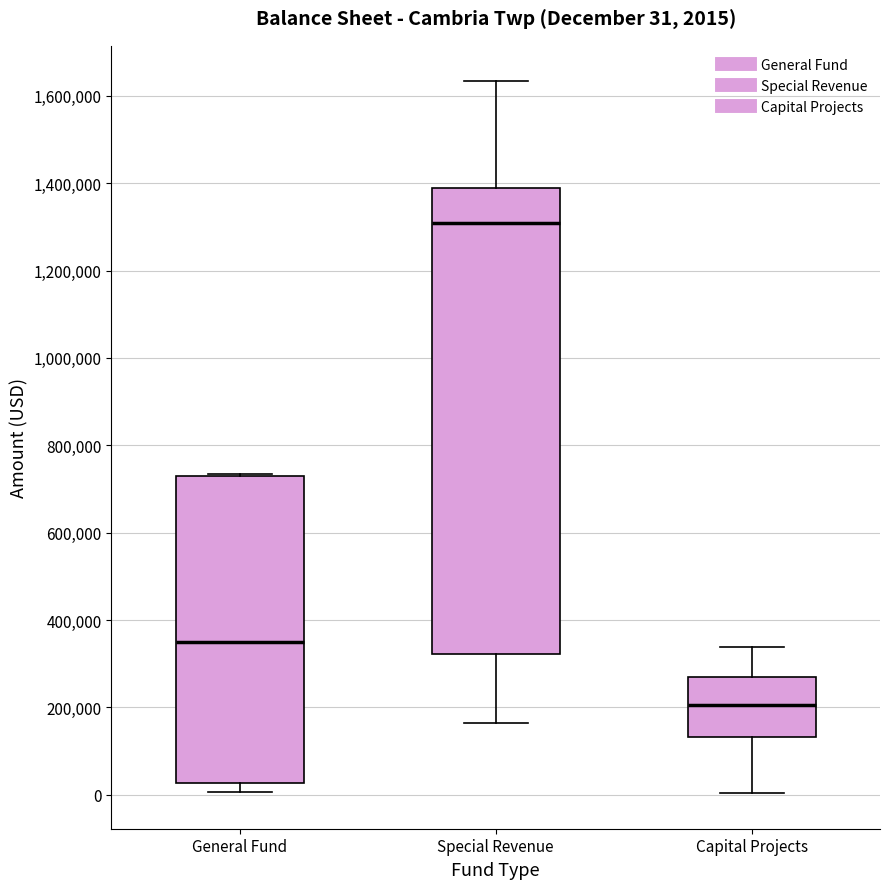

Which box is the tallest, from its lower edge to its upper edge?

Special Revenue